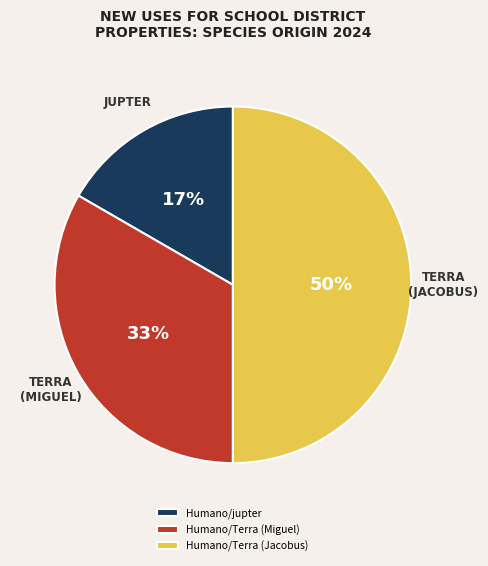

Rank the categories by value from highest to lowest.

Humano/Terra (Jacobus), Humano/Terra (Miguel), Humano/jupter